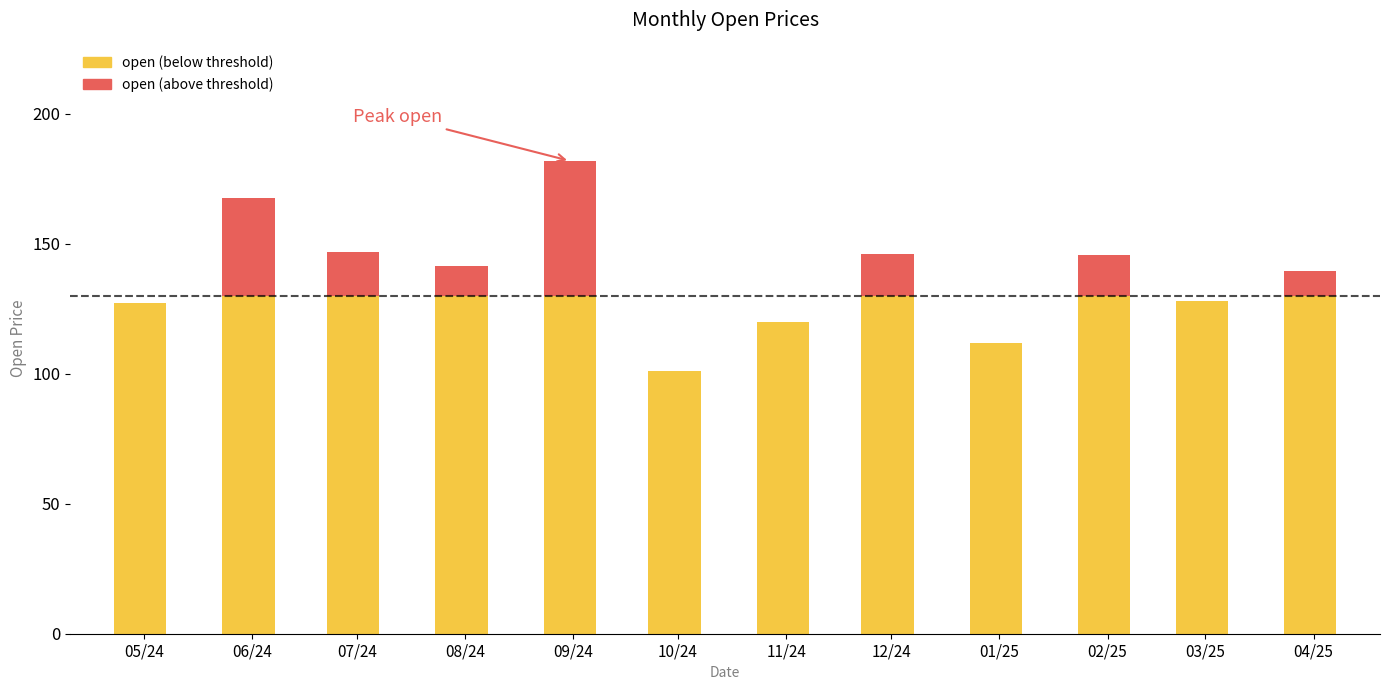

What is the sum of all values?

1656.8